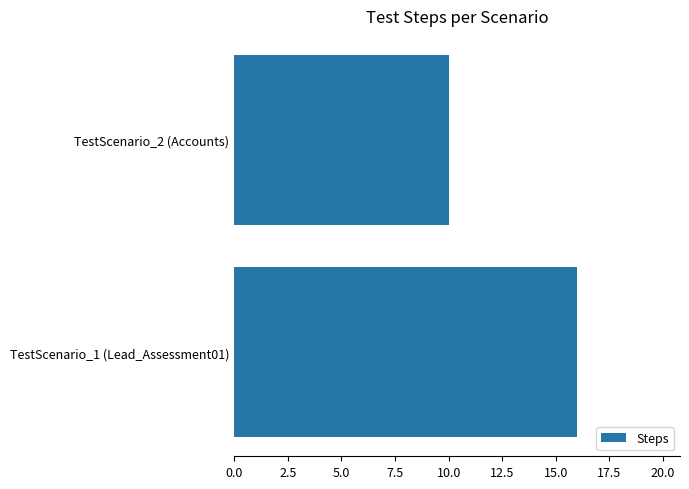

Approximately how many times larger is the value at TestScenario_1 (Lead_Assessment01) compared to TestScenario_2 (Accounts)?

1.6